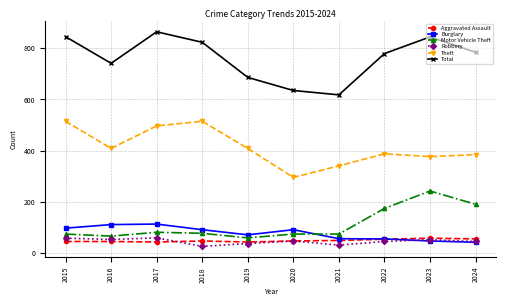

True or false: Robbery and Total cross at least once.

False